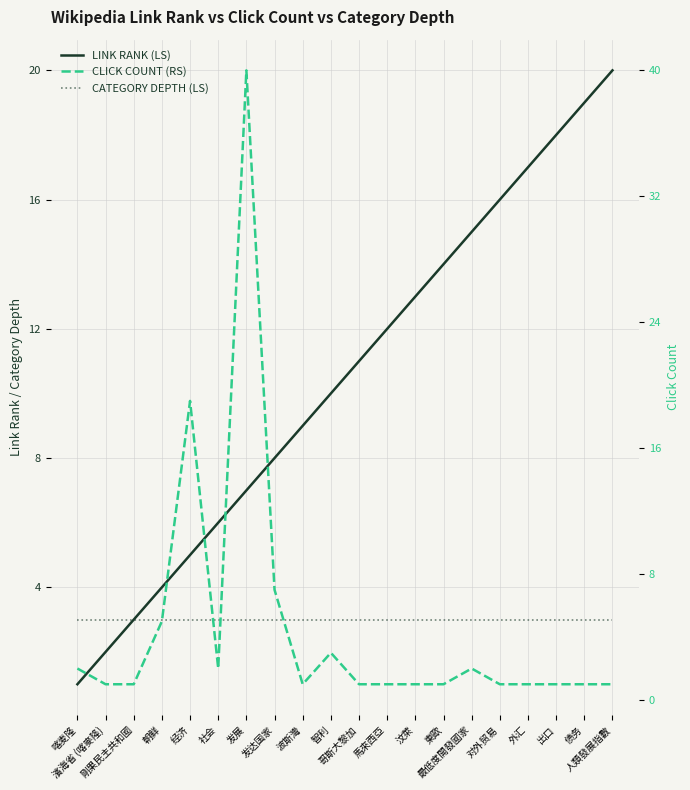

True or false: CATEGORY DEPTH (LS) has more than 1 points higher than both neighbors.

False